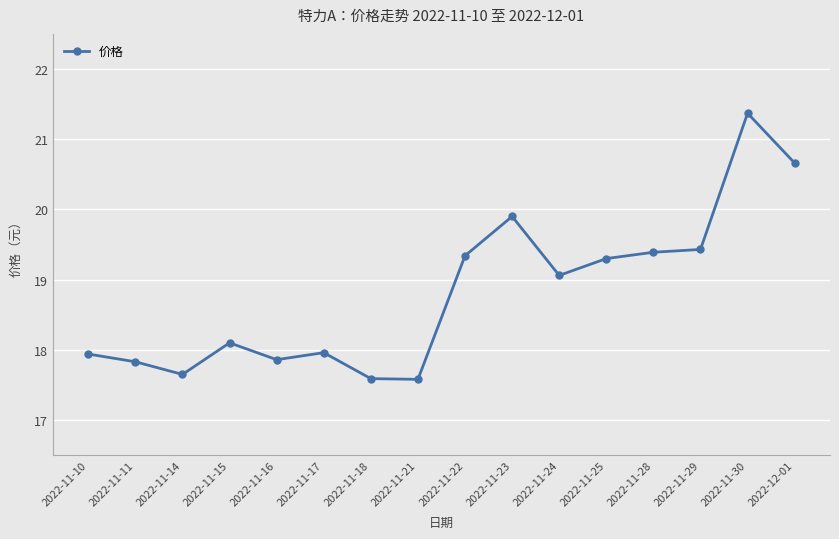

At which category does the data reach its first local peak?

2022-11-15